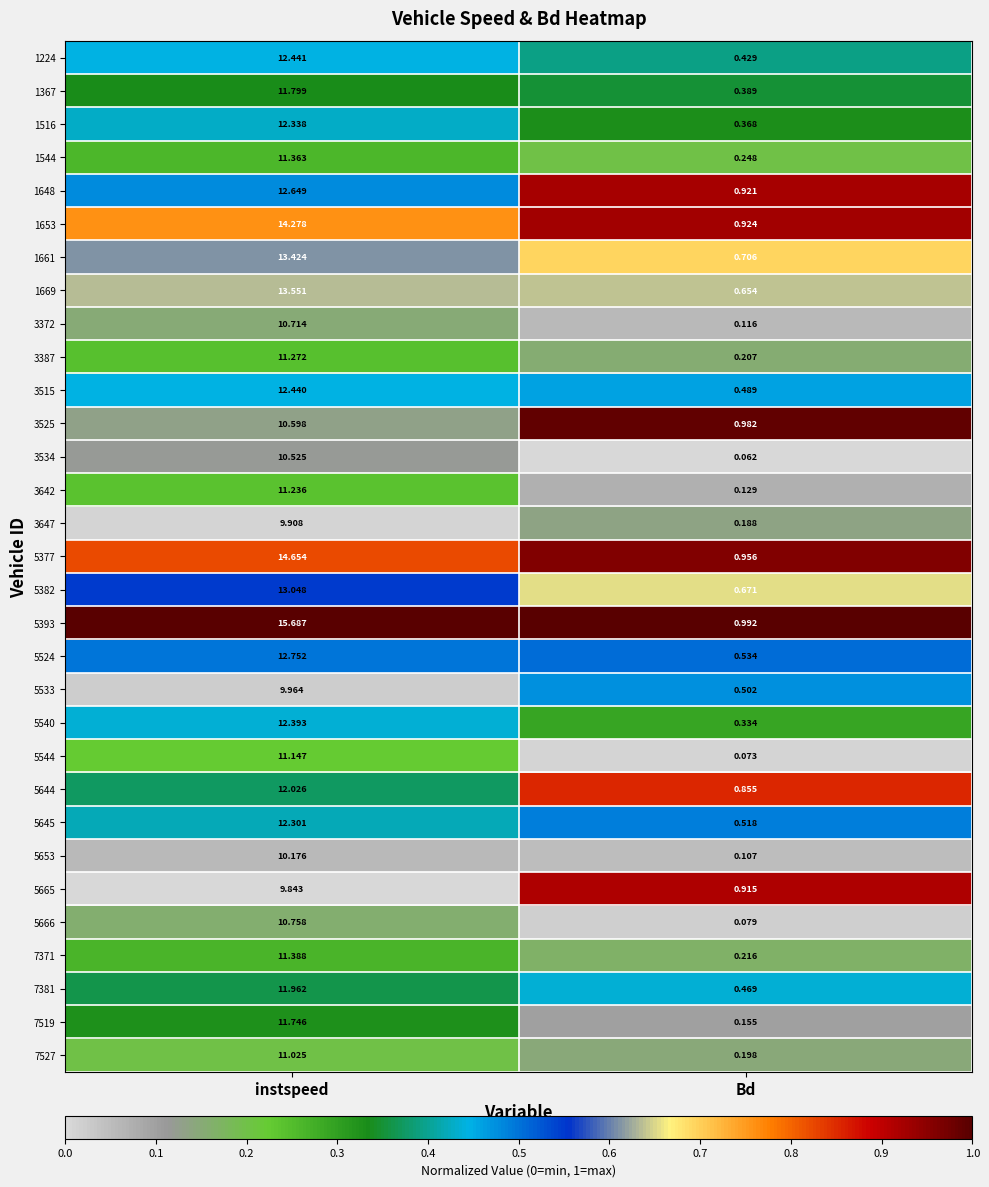

At which label is 5377 closest to 7?

Bd